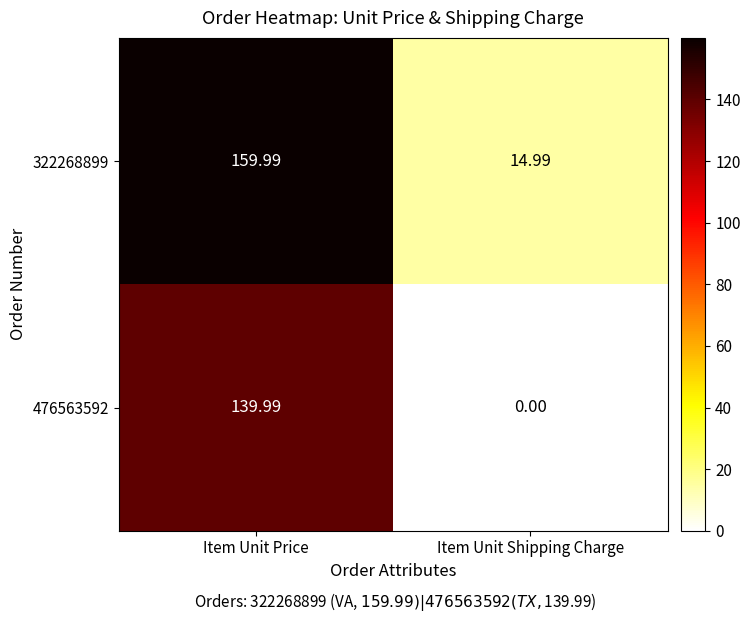

What is the total value across all series at Item Unit Shipping Charge?

15.0